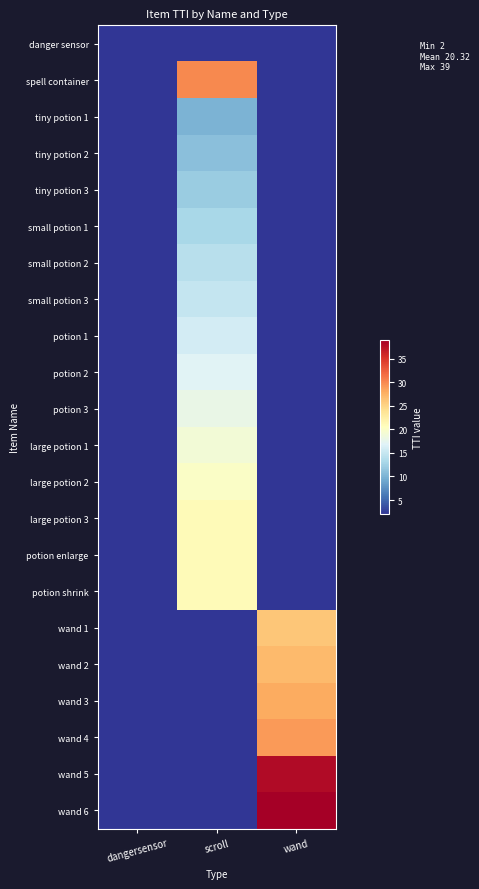

At scroll, list the series in order from smallest to largest.

danger sensor, wand 1, wand 2, wand 3, wand 4, wand 5, wand 6, tiny potion 1, tiny potion 2, tiny potion 3, small potion 1, small potion 2, small potion 3, potion 1, potion 2, potion 3, large potion 1, large potion 2, large potion 3, potion enlarge, potion shrink, spell container